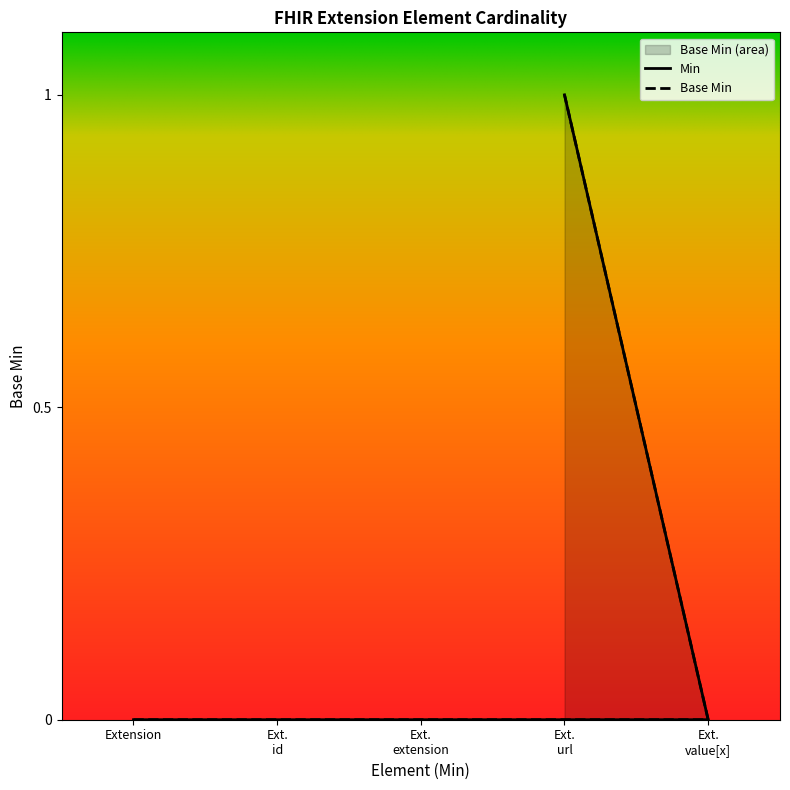

At which category is the sum across all series the highest?

Extension.url